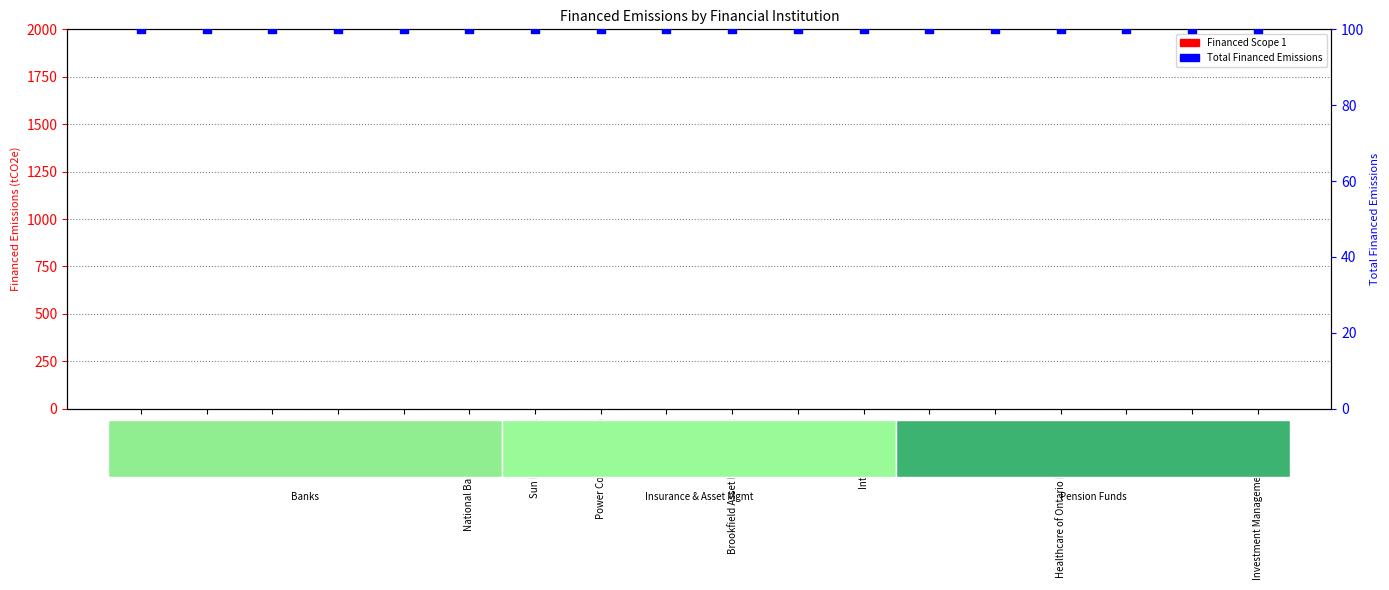

Which series has the largest total across all categories?

Total Financed Emissions (normalized)